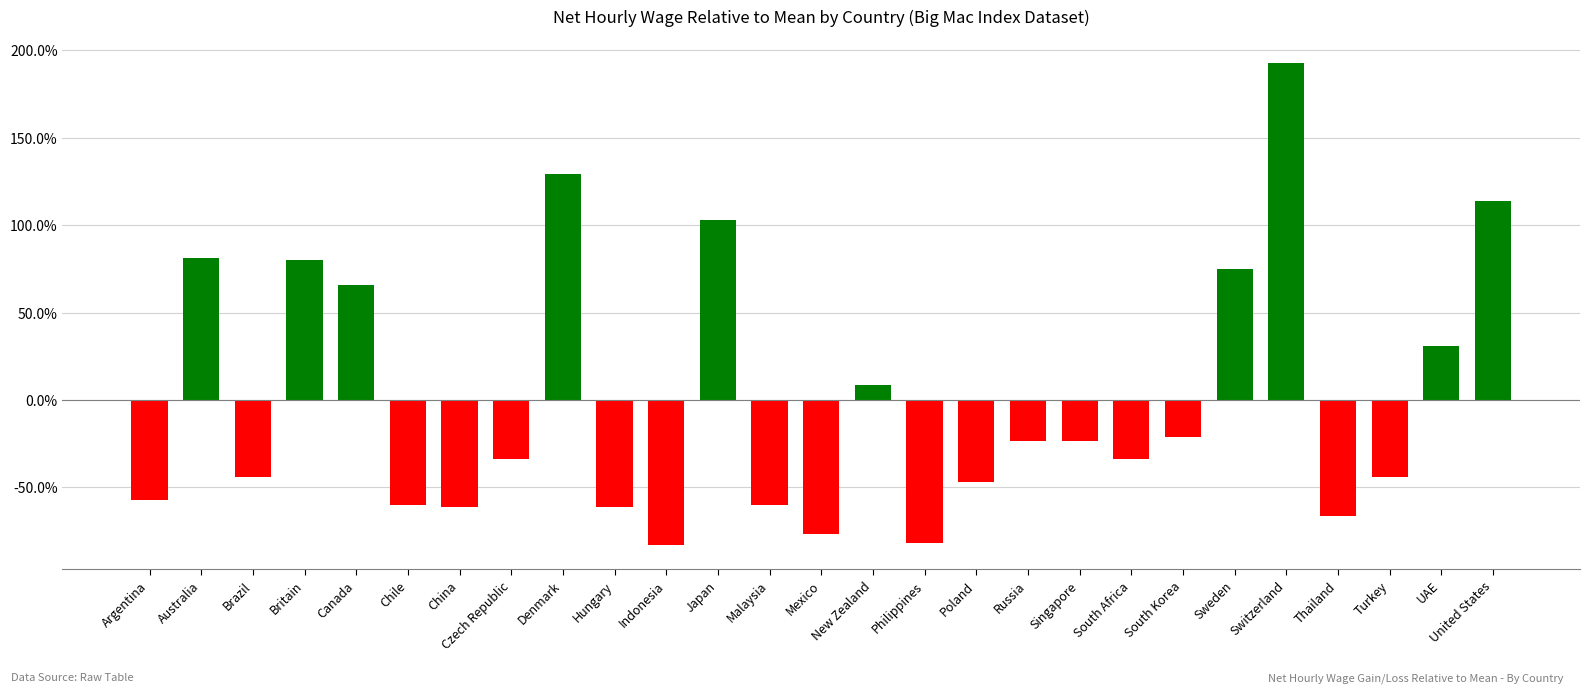

Does the chart contain any negative values?

Yes